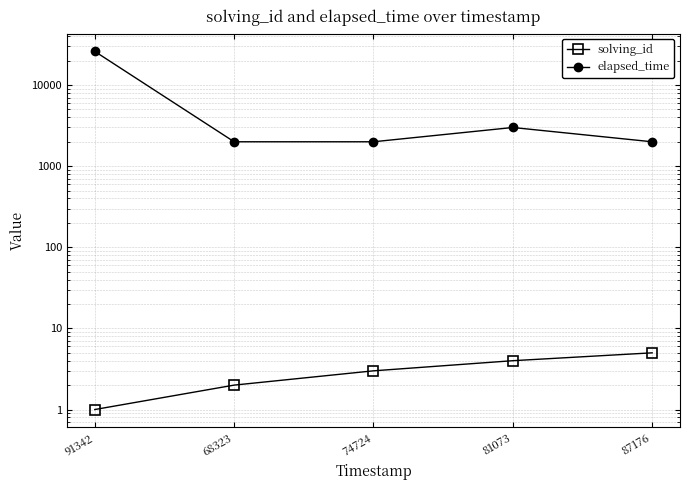

Reading left to right, extract all data points from this chart.

solving_id: 1	2	3	4	5
elapsed_time: 26000	2000	2000	3000	2000